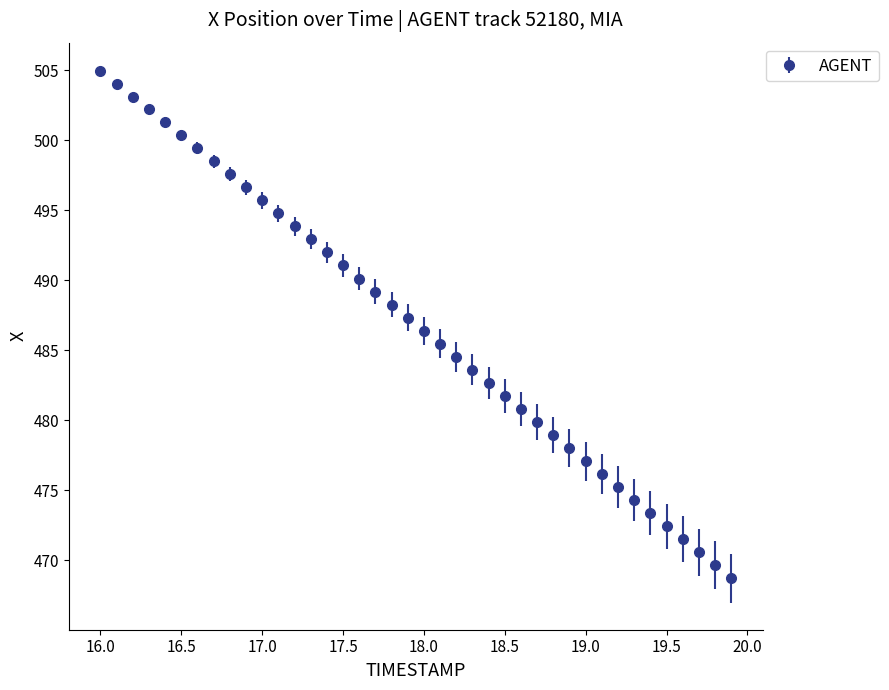

What is the value of the 27th point from the left?

480.8